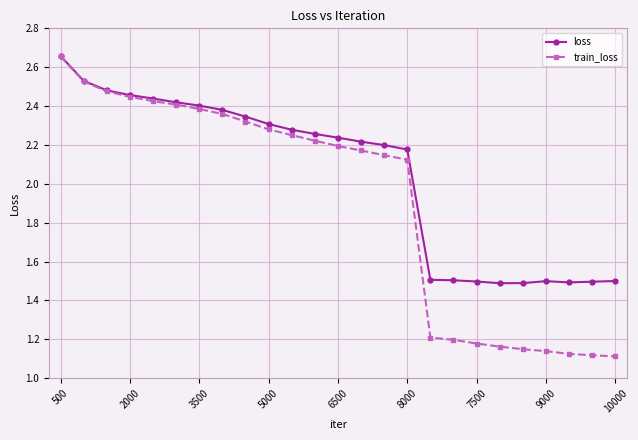

Which series has the largest total across all categories?

loss